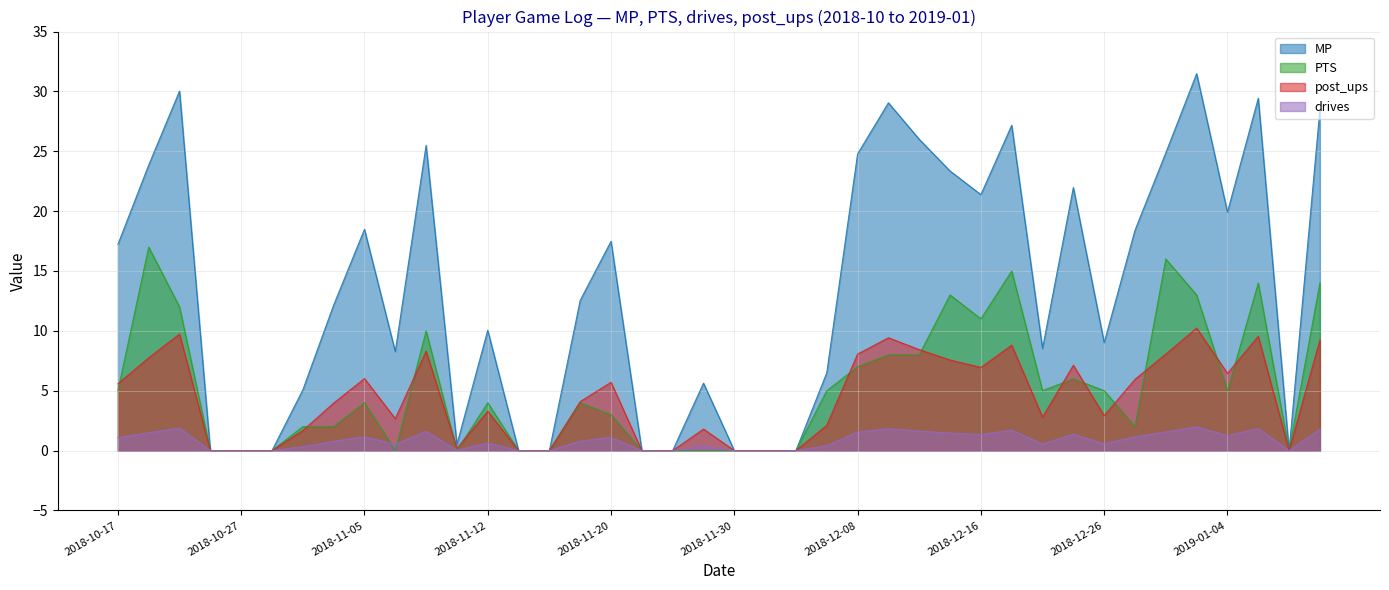

What value does the PTS series have at 2018-12-08?

7.0